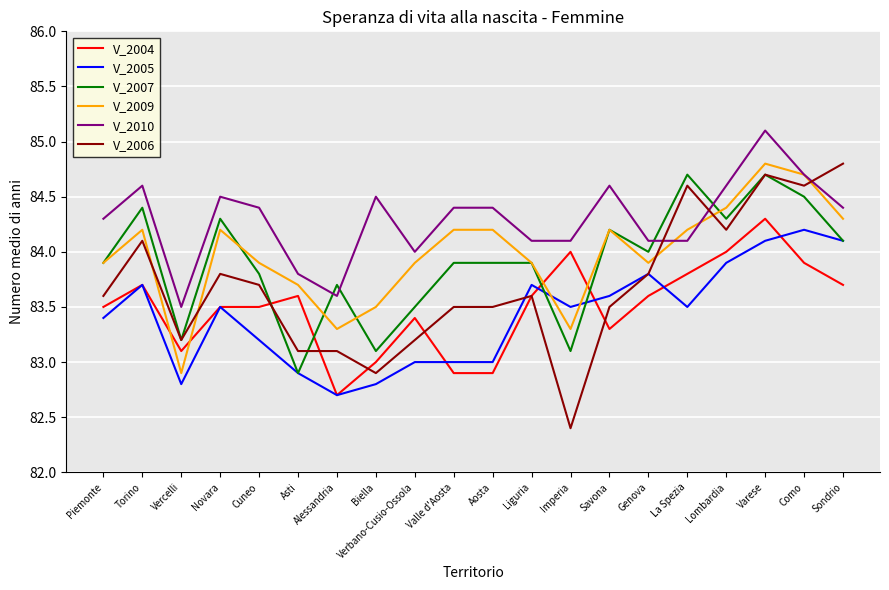

Which category has the lowest value across all series?

Imperia